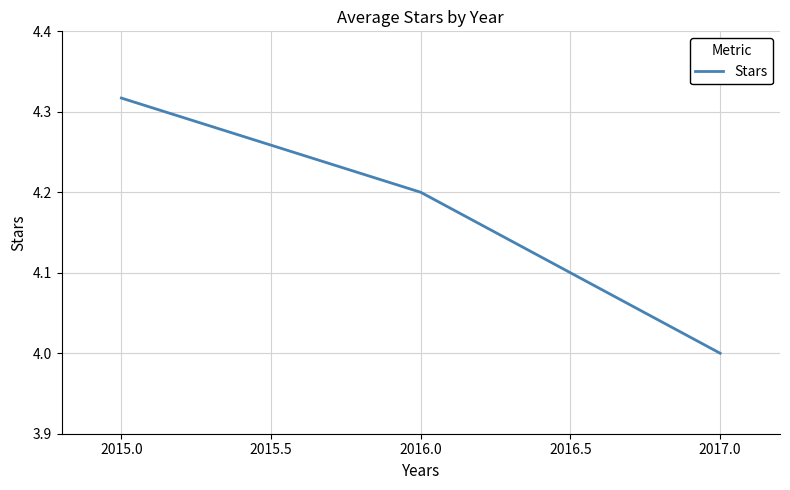

Is this an area chart (filled region under the line)?

No